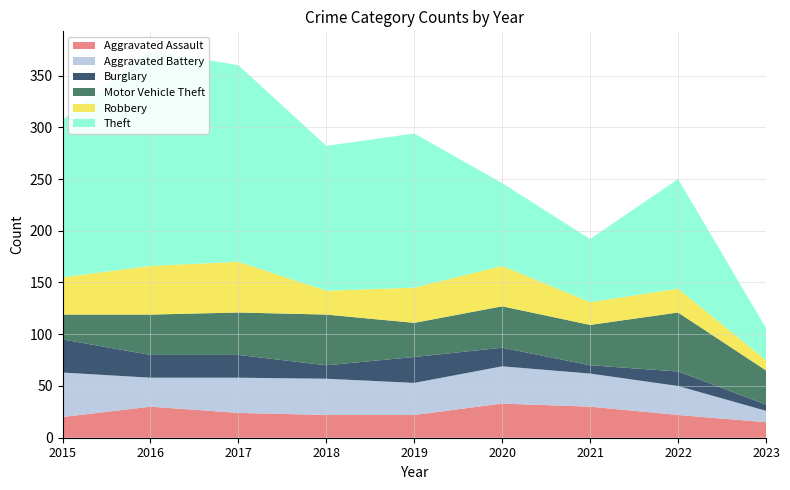

Reading left to right, list all the values displayed in this chart.

Aggravated Assault: 20	30	24	22	22	33	30	22	15
Aggravated Battery: 43	28	34	35	31	36	32	28	11
Burglary: 32	22	22	13	25	18	8	14	6
Motor Vehicle Theft: 24	39	41	49	33	40	39	57	33
Robbery: 36	47	49	23	34	39	22	23	10
Theft: 152	208	190	140	149	80	61	106	31